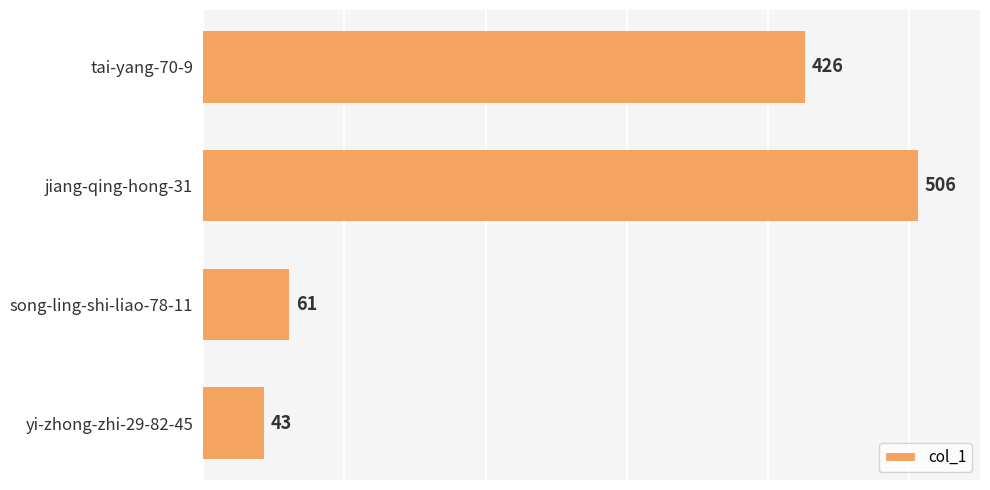

How many values are below 426?

2